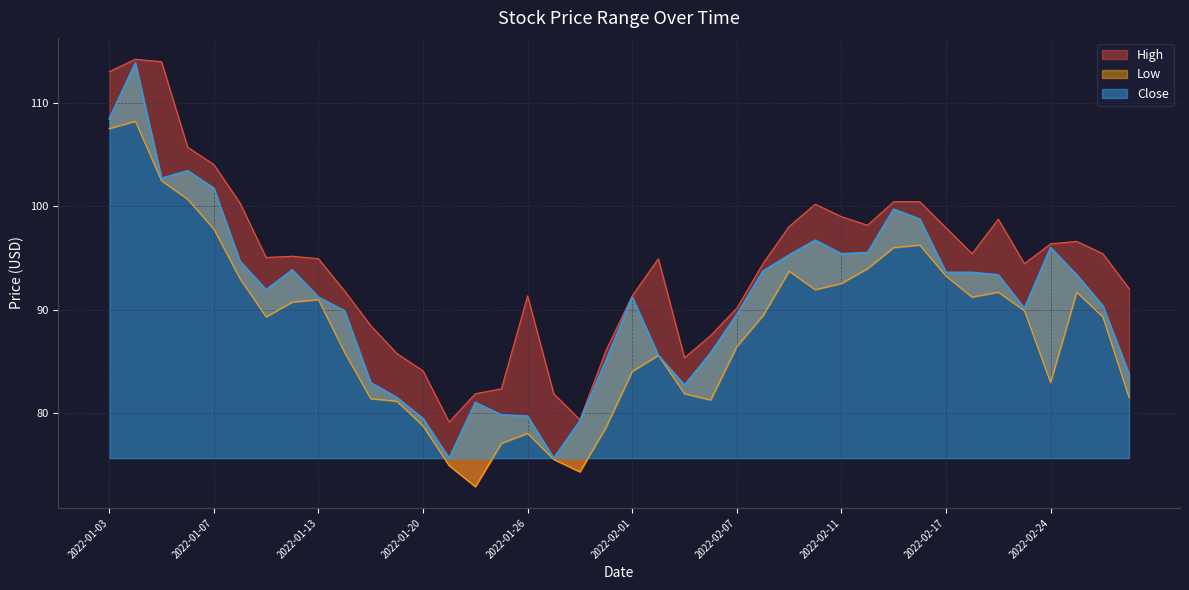

How many data points in High are above 95?

20